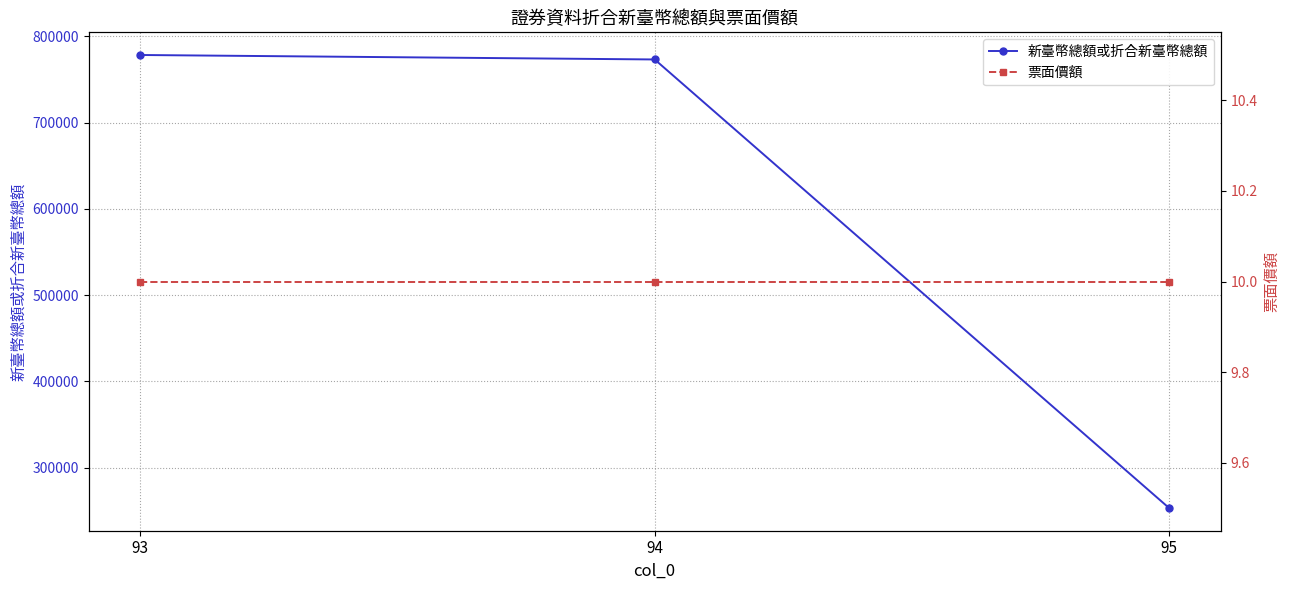

Rank the series by their average value, from lowest to highest.

票面價額, 新臺幣總額或折合新臺幣總額